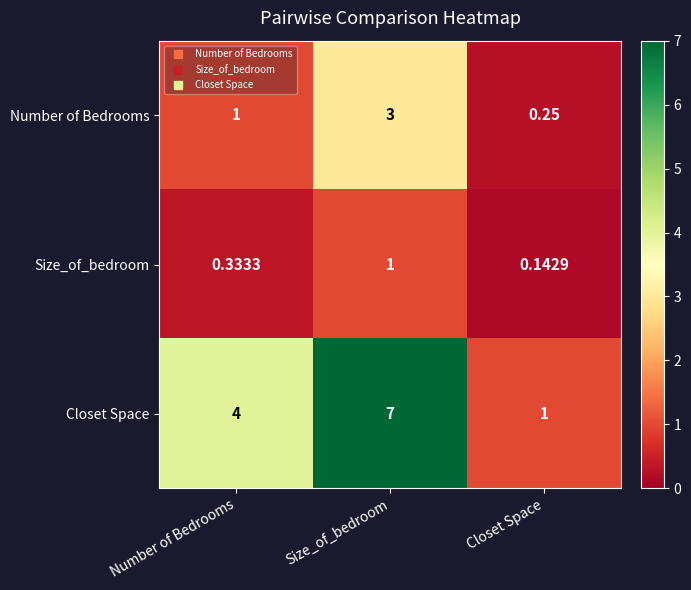

Rank the series at Number of Bedrooms from highest to lowest value.

Closet Space, Number of Bedrooms, Size_of_bedroom